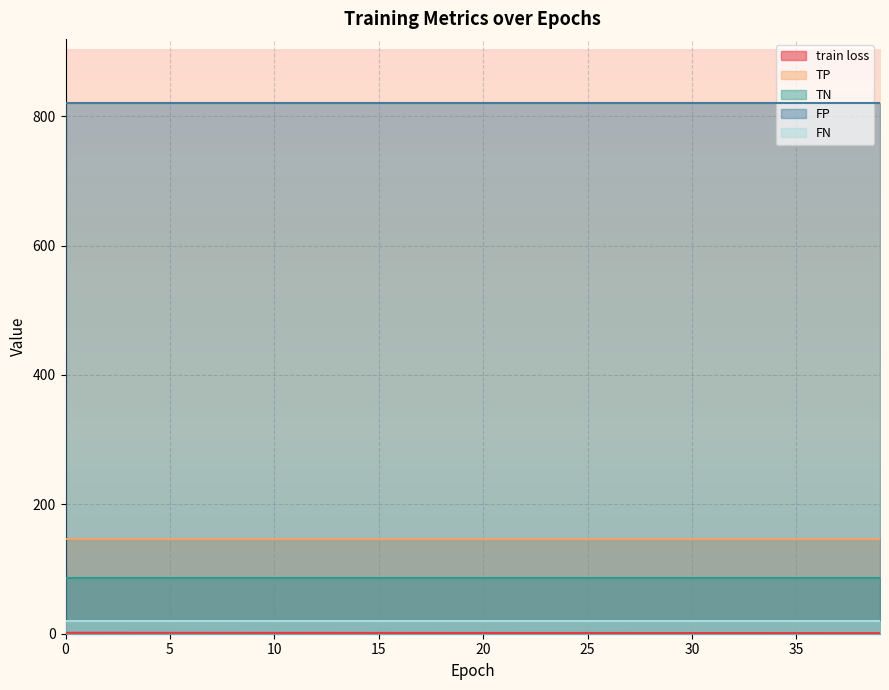

Reading right to left, transcribe all the data shown in this chart.

train loss: 39=1.0	38=1.0	37=1.0	36=1.0	35=1.0	34=1.0	33=1.0	32=1.0	31=1.0	30=1.1	29=1.1	28=1.1	27=1.1	26=1.1	25=1.1	24=1.1	23=1.1	22=1.1	21=1.2	20=1.2	19=1.2	18=1.2	17=1.2	16=1.2	15=1.2	14=1.2	13=1.3	12=1.3	11=1.3	10=1.3	9=1.3	8=1.3	7=1.3	6=1.3	5=1.4	4=1.4	3=1.4	2=1.4	1=1.4	0=1.4
TP: 39=147.0	38=147.0	37=147.0	36=147.0	35=147.0	34=147.0	33=147.0	32=147.0	31=147.0	30=147.0	29=147.0	28=147.0	27=147.0	26=147.0	25=147.0	24=147.0	23=147.0	22=147.0	21=147.0	20=147.0	19=147.0	18=147.0	17=147.0	16=147.0	15=147.0	14=147.0	13=147.0	12=147.0	11=147.0	10=147.0	9=147.0	8=147.0	7=147.0	6=147.0	5=147.0	4=147.0	3=147.0	2=147.0	1=147.0	0=147.0
TN: 39=86.0	38=86.0	37=86.0	36=86.0	35=86.0	34=86.0	33=86.0	32=86.0	31=86.0	30=86.0	29=86.0	28=86.0	27=86.0	26=86.0	25=86.0	24=86.0	23=86.0	22=86.0	21=86.0	20=86.0	19=86.0	18=86.0	17=86.0	16=86.0	15=86.0	14=86.0	13=86.0	12=86.0	11=86.0	10=86.0	9=86.0	8=86.0	7=86.0	6=86.0	5=86.0	4=86.0	3=86.0	2=86.0	1=86.0	0=86.0
FP: 39=821.0	38=821.0	37=821.0	36=821.0	35=821.0	34=821.0	33=821.0	32=821.0	31=821.0	30=821.0	29=821.0	28=821.0	27=821.0	26=821.0	25=821.0	24=821.0	23=821.0	22=821.0	21=821.0	20=821.0	19=821.0	18=821.0	17=821.0	16=821.0	15=821.0	14=821.0	13=821.0	12=821.0	11=821.0	10=821.0	9=821.0	8=821.0	7=821.0	6=821.0	5=821.0	4=821.0	3=821.0	2=821.0	1=821.0	0=821.0
FN: 39=20.0	38=20.0	37=20.0	36=20.0	35=20.0	34=20.0	33=20.0	32=20.0	31=20.0	30=20.0	29=20.0	28=20.0	27=20.0	26=20.0	25=20.0	24=20.0	23=20.0	22=20.0	21=20.0	20=20.0	19=20.0	18=20.0	17=20.0	16=20.0	15=20.0	14=20.0	13=20.0	12=20.0	11=20.0	10=20.0	9=20.0	8=20.0	7=20.0	6=20.0	5=20.0	4=20.0	3=20.0	2=20.0	1=20.0	0=20.0